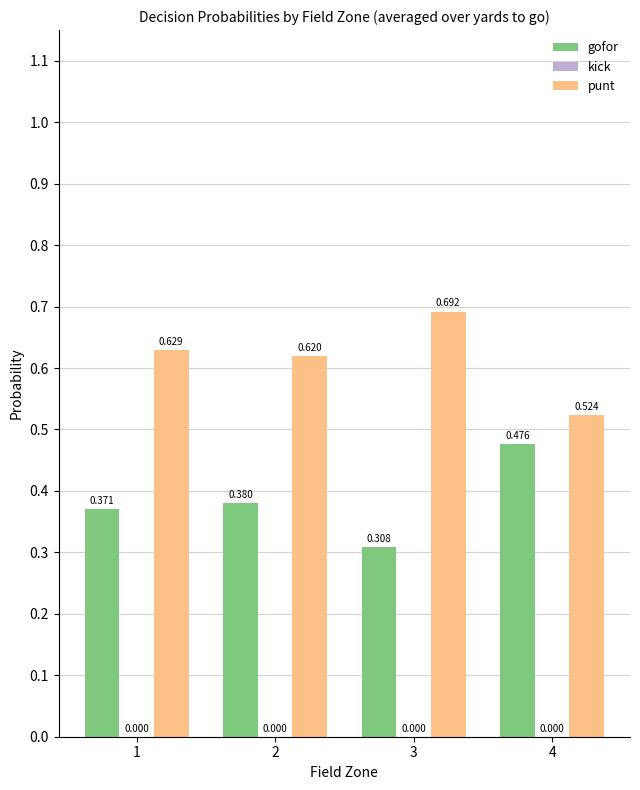

At how many categories does at least one series exceed 0?

4